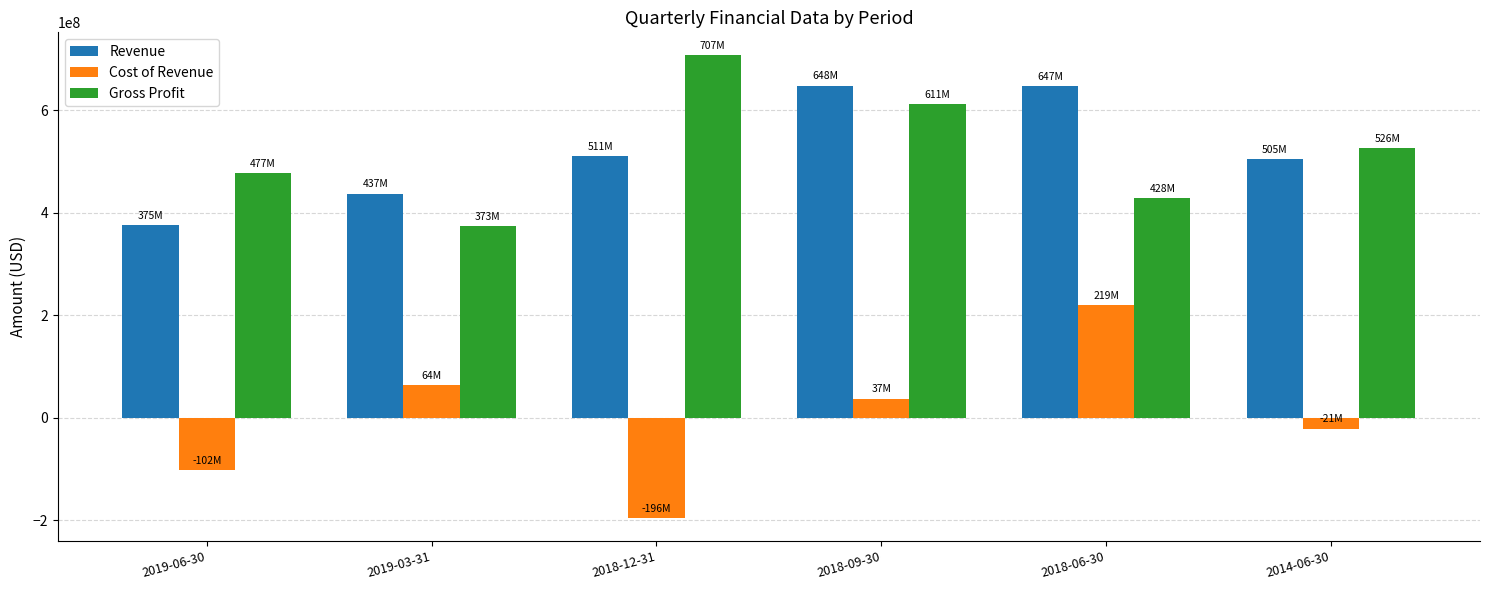

Between 2019-03-31 and 2018-06-30, which series saw the biggest shift?

Revenue